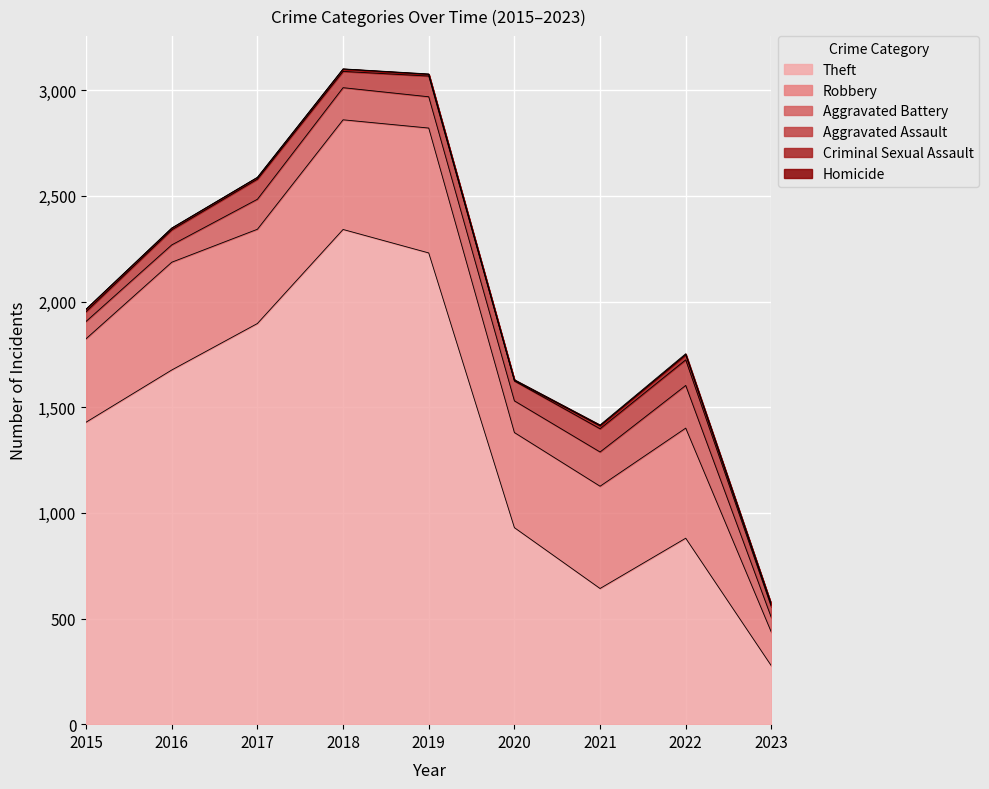

Where does the Theft series first go above 1429?

2016